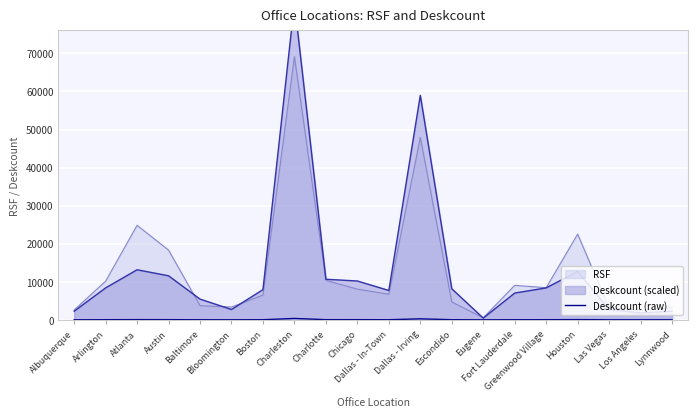

The value at Houston is 89. True or false?

False